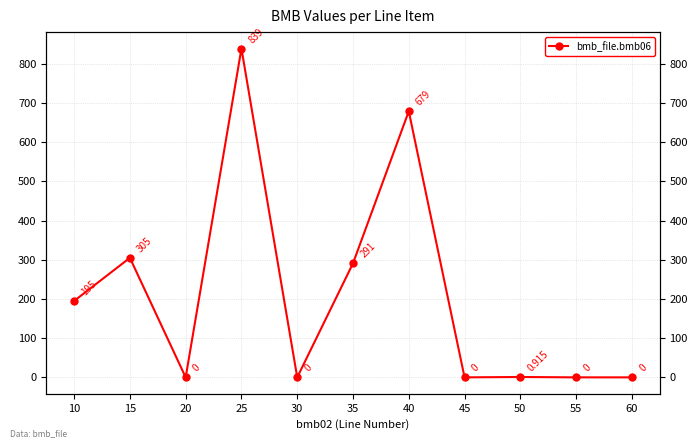

What is the average value?

210.0